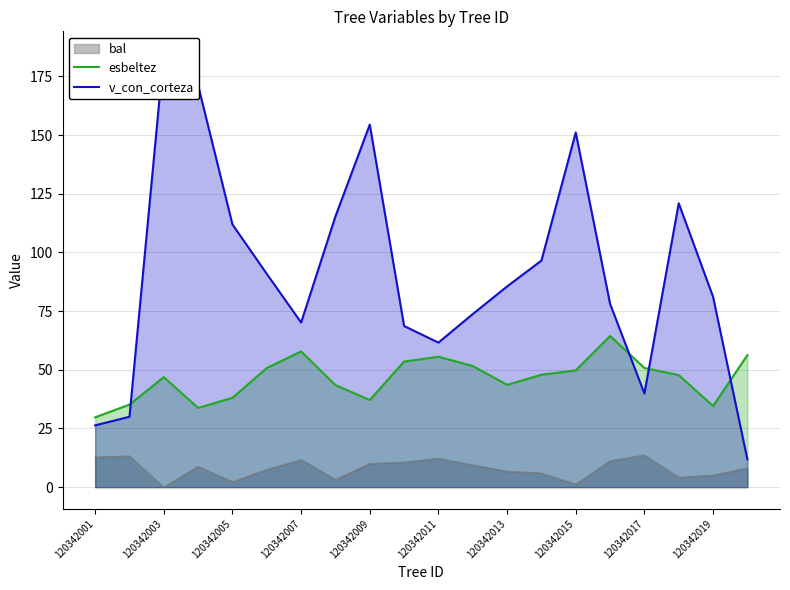

True or false: bal has a value of 12.8 at 120342001.

True